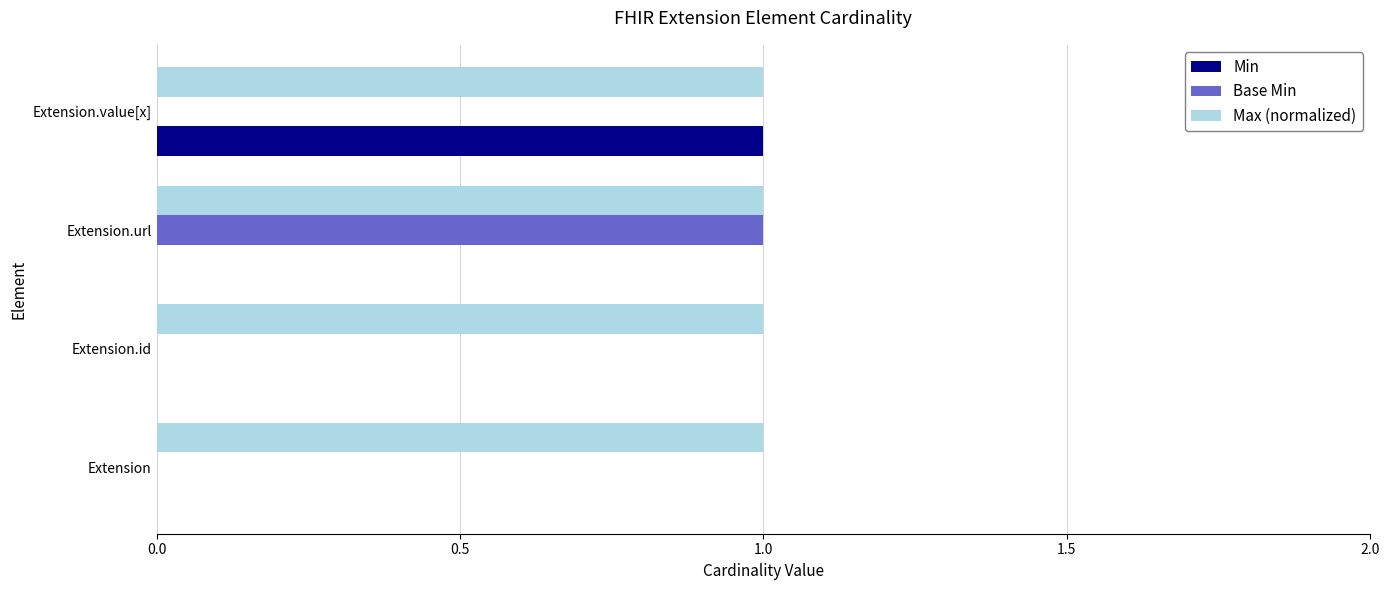

What are all the series names shown in the legend?

Min, Base Min, Max (normalized)